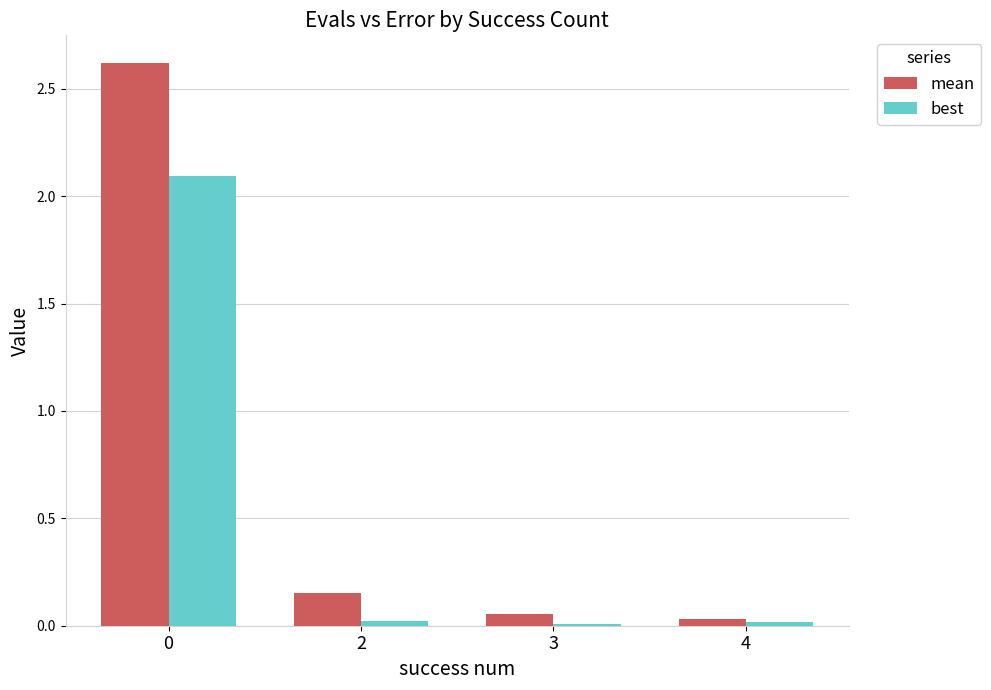

Is the value of best at 3 greater than the value of mean at 2?

No